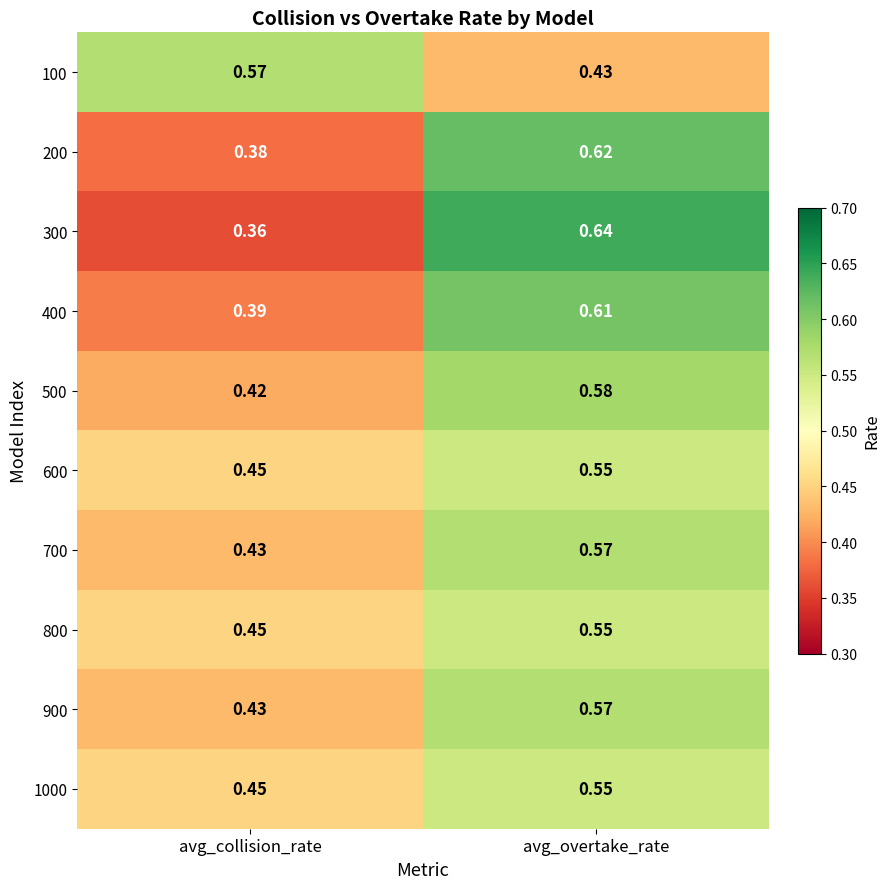

Which category has the lowest value across all series?

avg_collision_rate